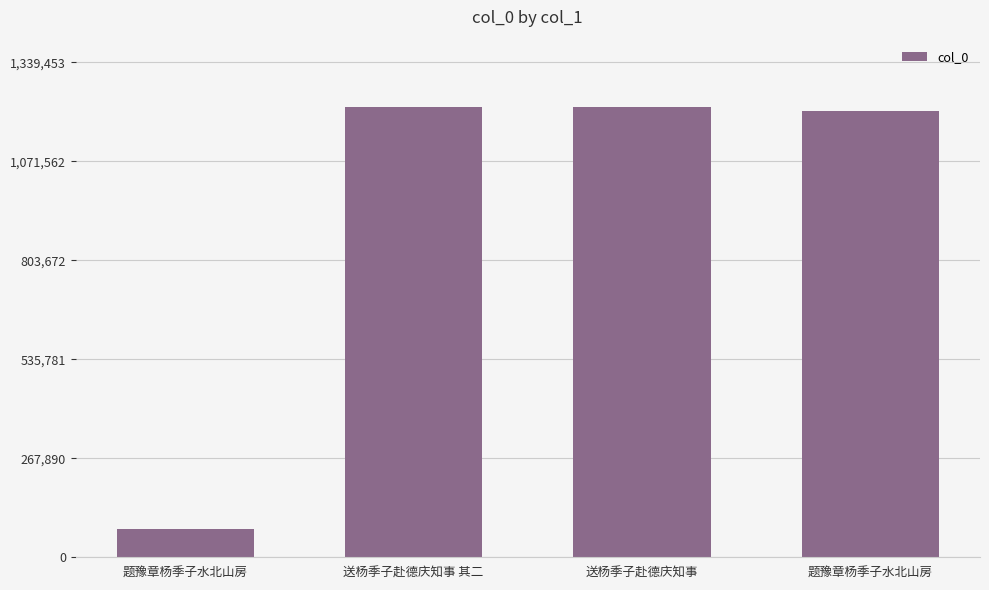

Count the number of categories in the chart.

4